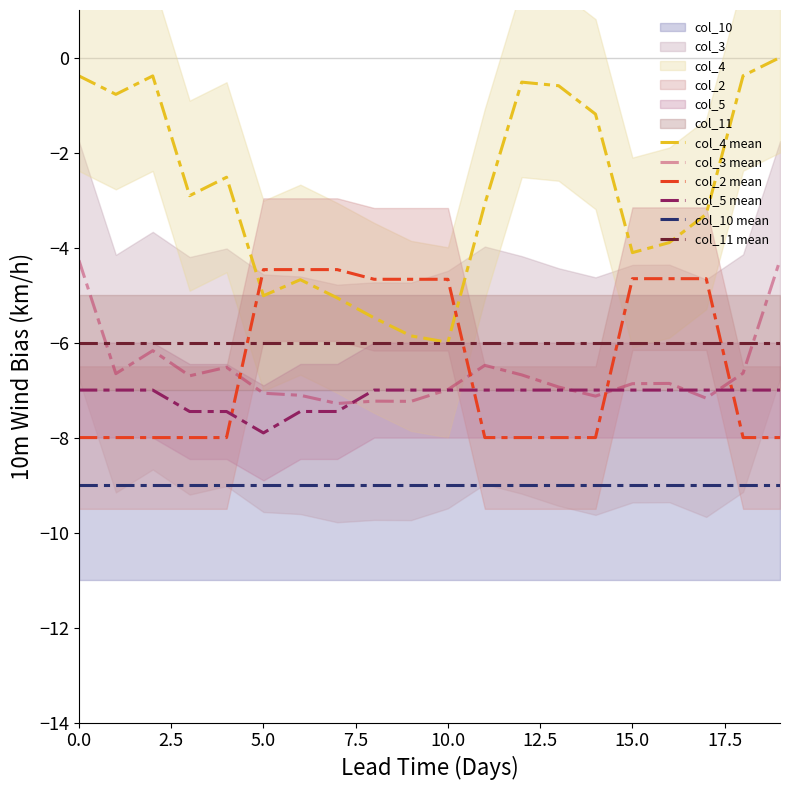

What is the maximum value for col_11 mean?

-6.0